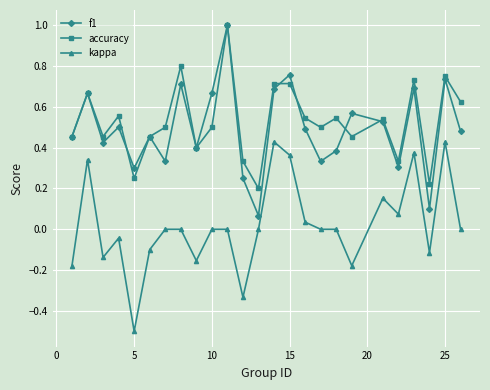

At how many categories does at least one series exceed 0?

25